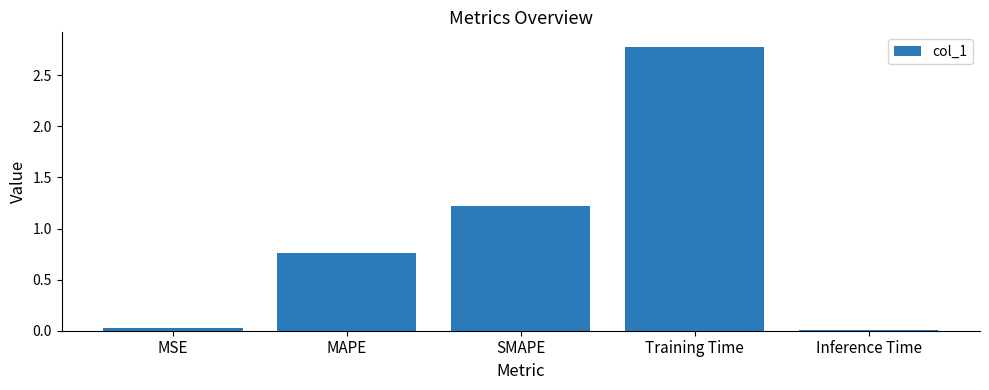

What is the maximum value shown in the chart?

2.8